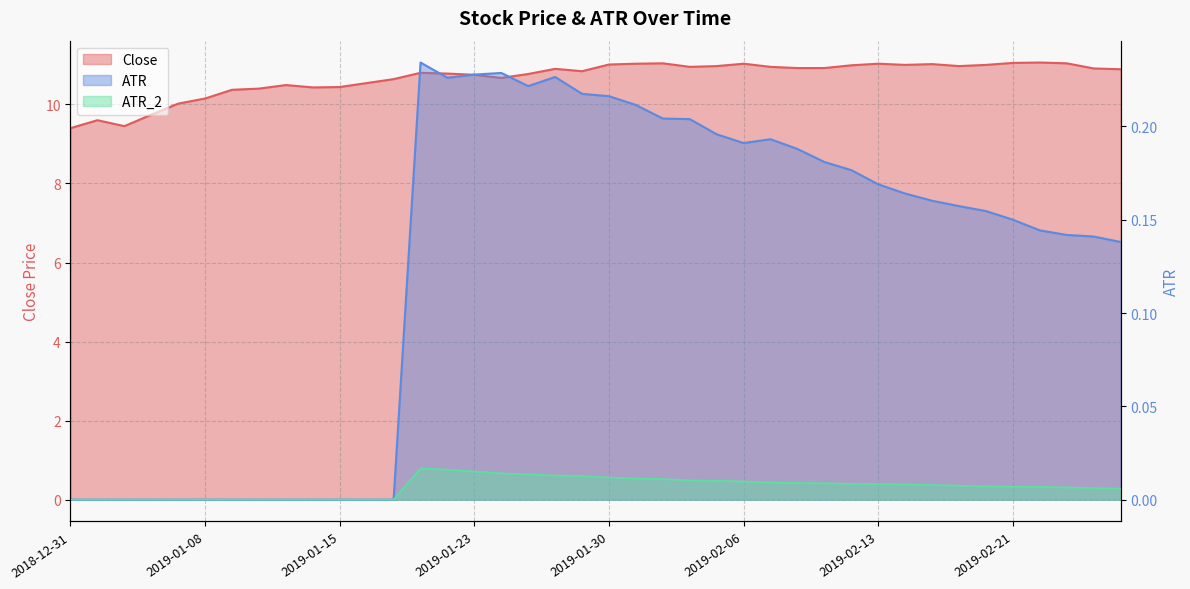

How many values in the ATR_2 series exceed 0?

27